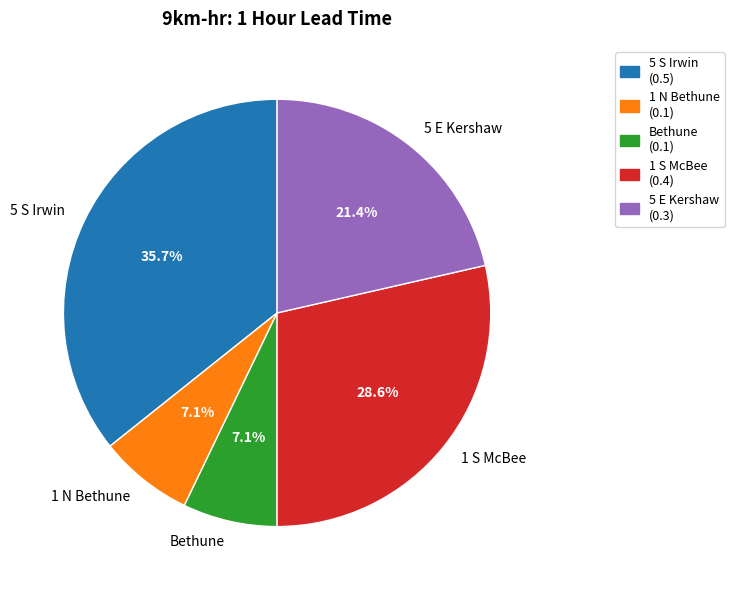

How many slices are in this pie chart?

5